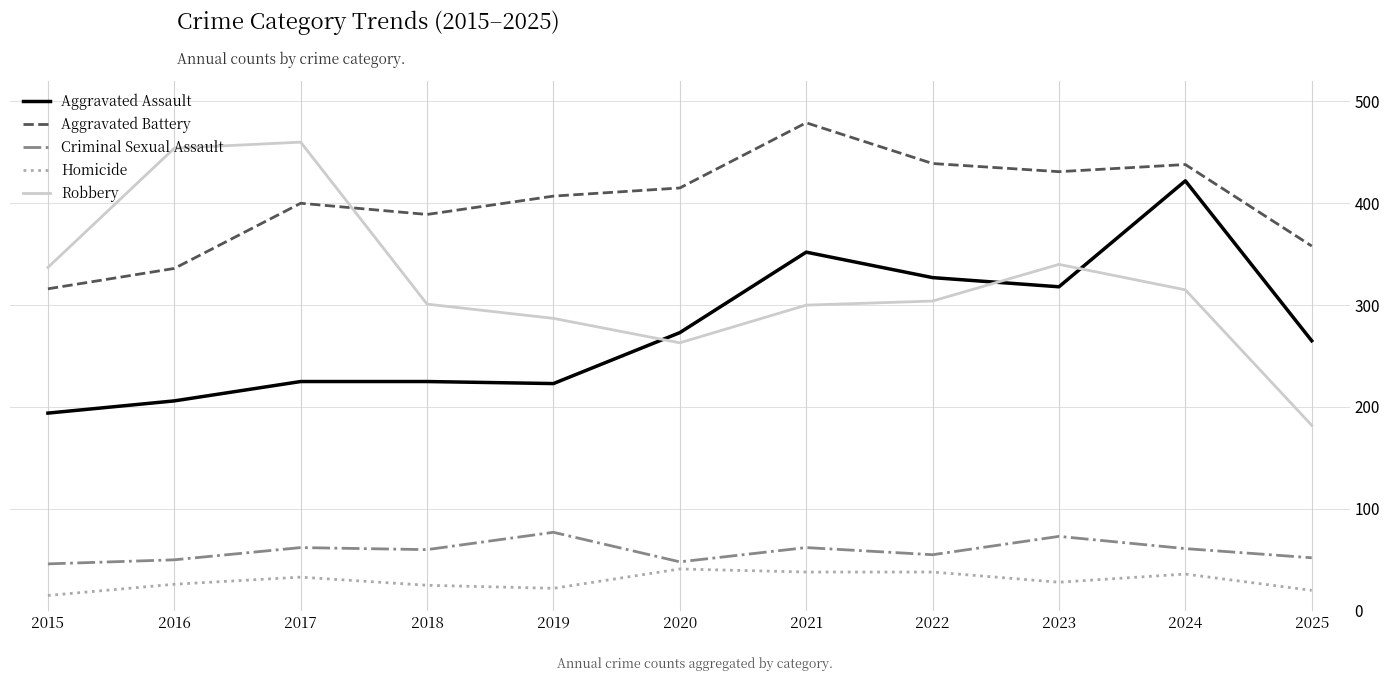

The value of Homicide at 2020 is 41. True or false?

True